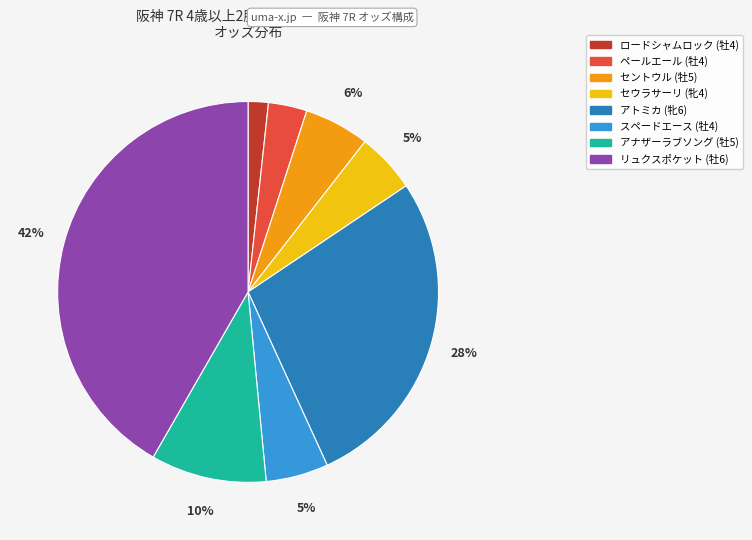

Does リュクスポケット (牡6) account for over 50% of the chart?

No